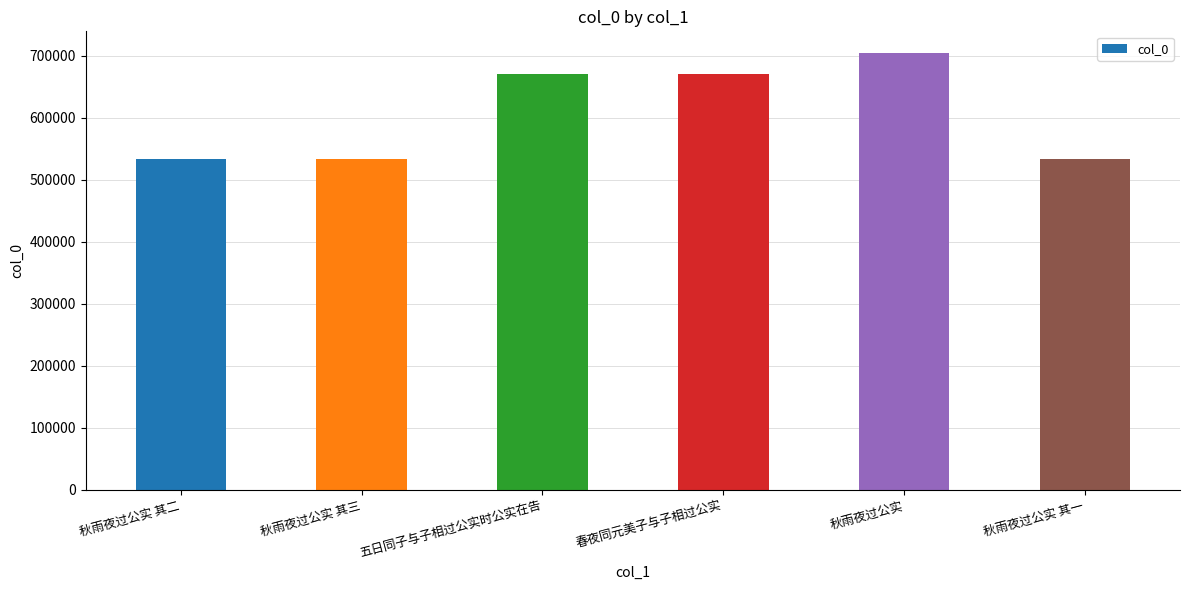

What position from the right is 秋雨夜过公实 其三?

5